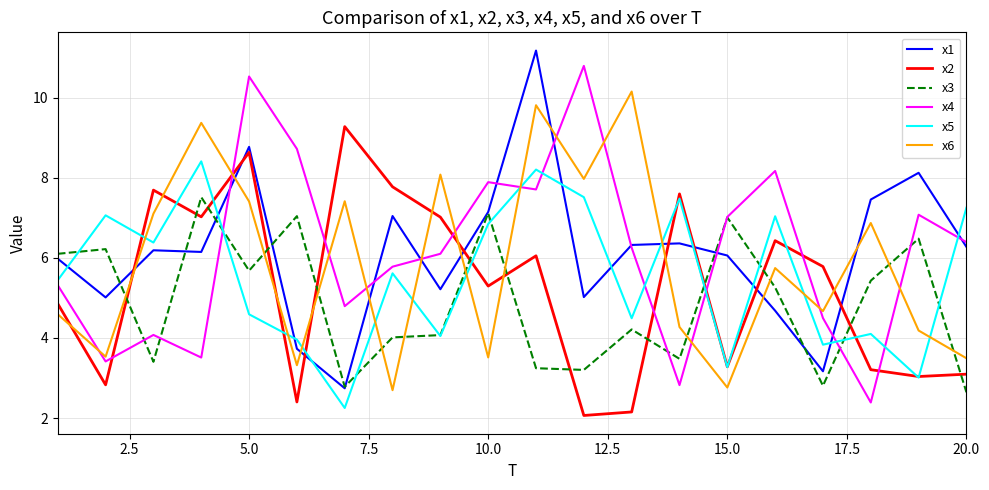

Rank the series by their maximum value, from highest to lowest.

x1, x4, x6, x2, x5, x3